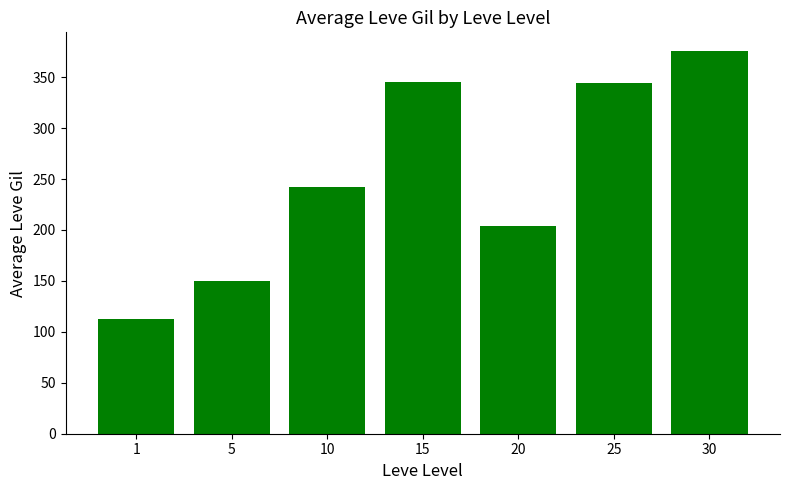

What is the average value?

253.4